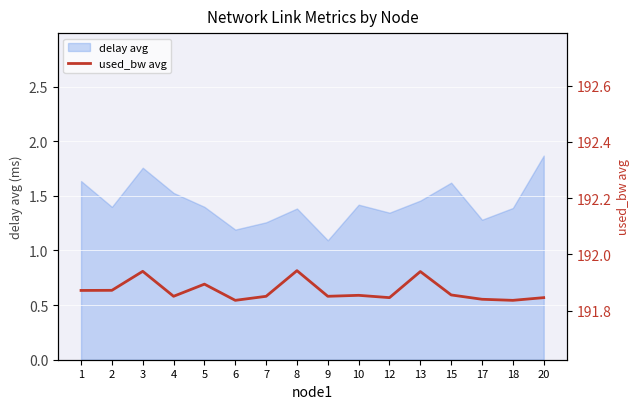

Which category has the highest value in the delay avg series?

20